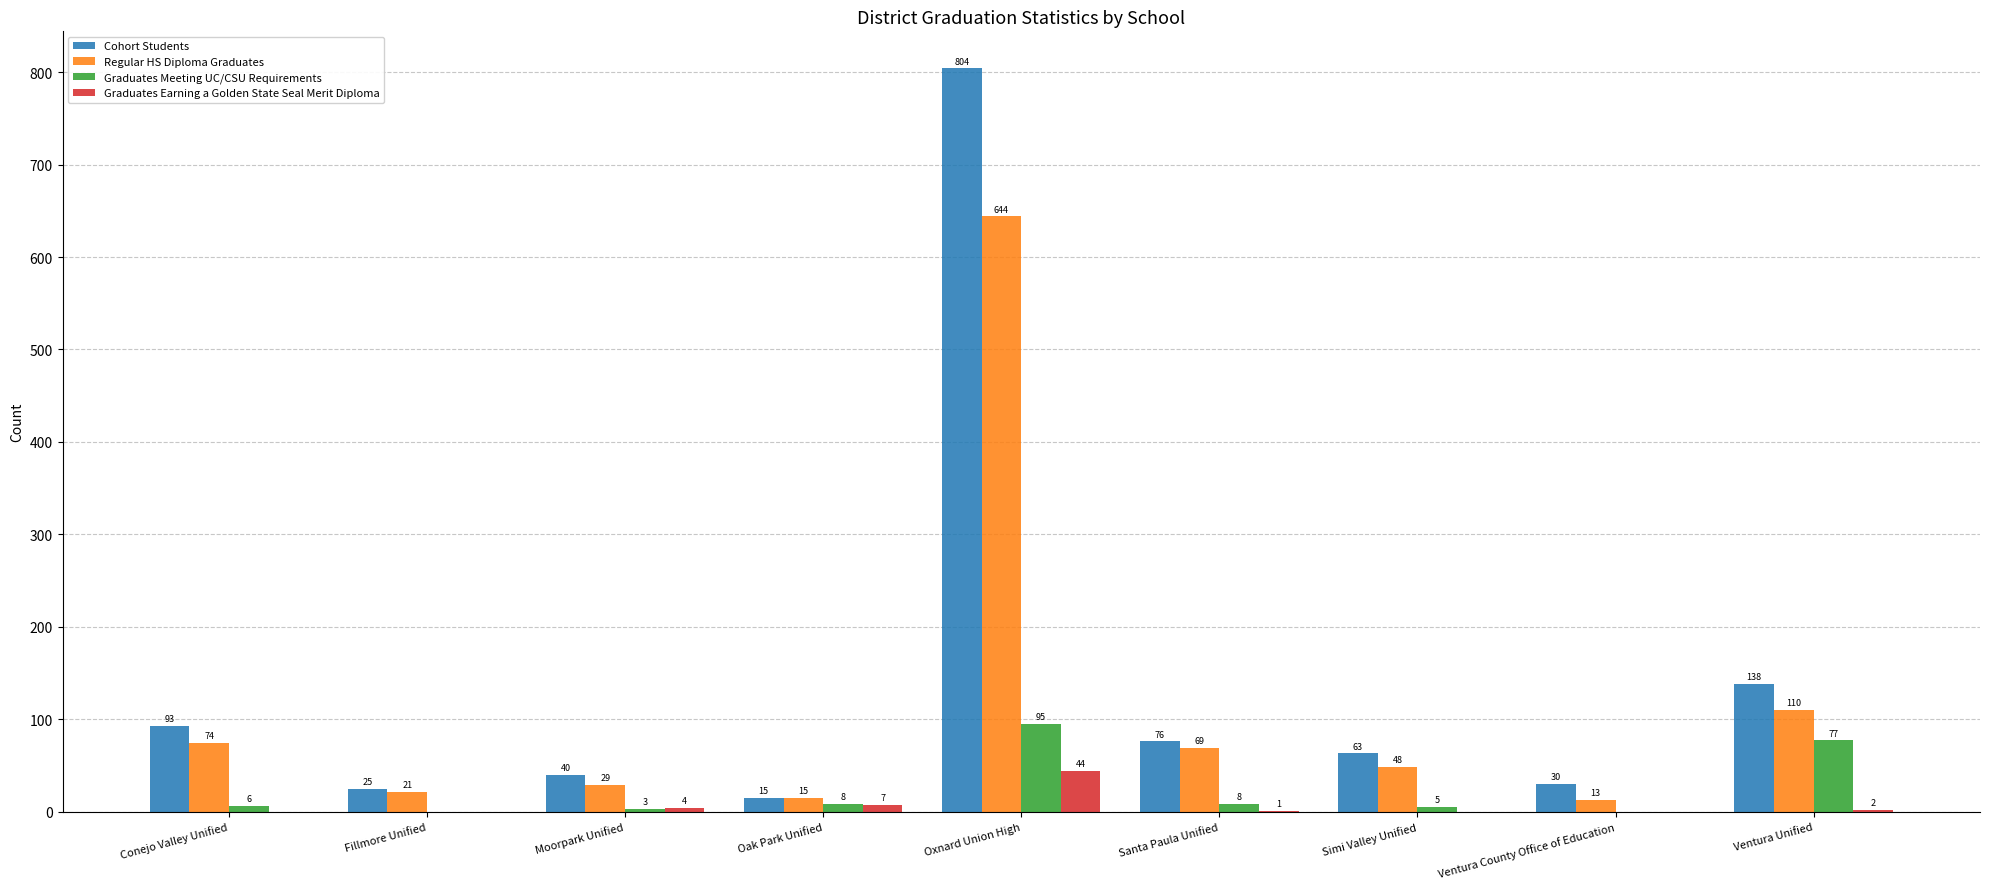

Reading left to right, list all the values displayed in this chart.

Cohort Students: Conejo Valley Unified=93	Fillmore Unified=25	Moorpark Unified=40	Oak Park Unified=15	Oxnard Union High=804	Santa Paula Unified=76	Simi Valley Unified=63	Ventura County Office of Education=30	Ventura Unified=138
Regular HS Diploma Graduates: Conejo Valley Unified=74	Fillmore Unified=21	Moorpark Unified=29	Oak Park Unified=15	Oxnard Union High=644	Santa Paula Unified=69	Simi Valley Unified=48	Ventura County Office of Education=13	Ventura Unified=110
Graduates Meeting UC/CSU Requirements: Conejo Valley Unified=6	Fillmore Unified=0	Moorpark Unified=3	Oak Park Unified=8	Oxnard Union High=95	Santa Paula Unified=8	Simi Valley Unified=5	Ventura County Office of Education=0	Ventura Unified=77
Graduates Earning a Golden State Seal Merit Diploma: Conejo Valley Unified=0	Fillmore Unified=0	Moorpark Unified=4	Oak Park Unified=7	Oxnard Union High=44	Santa Paula Unified=1	Simi Valley Unified=0	Ventura County Office of Education=0	Ventura Unified=2